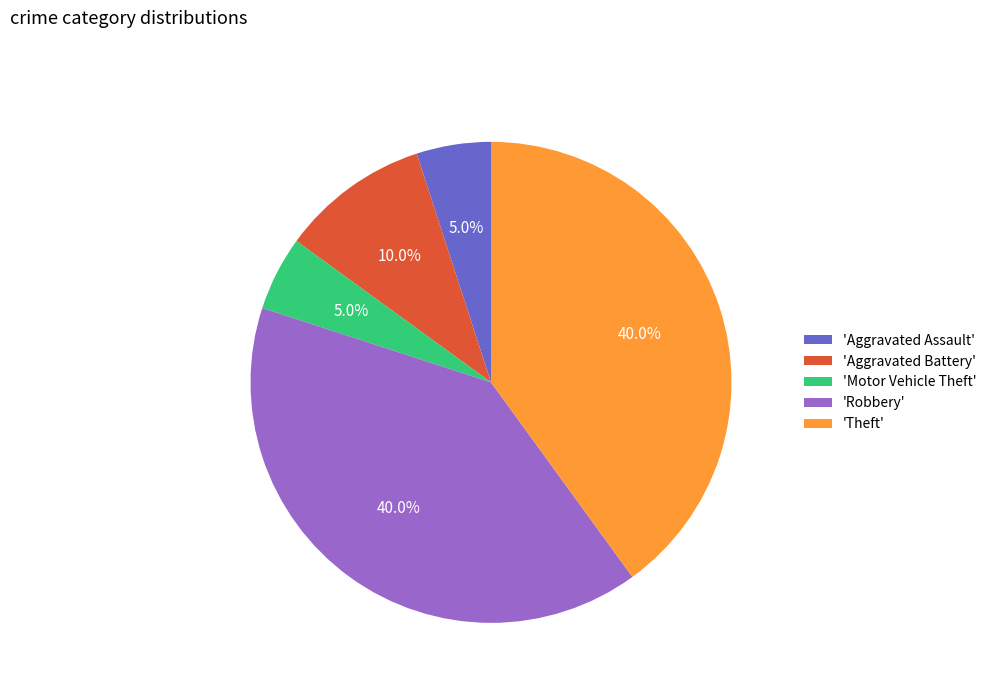

Between 'Motor Vehicle Theft' and 'Theft', which is larger?

'Theft'